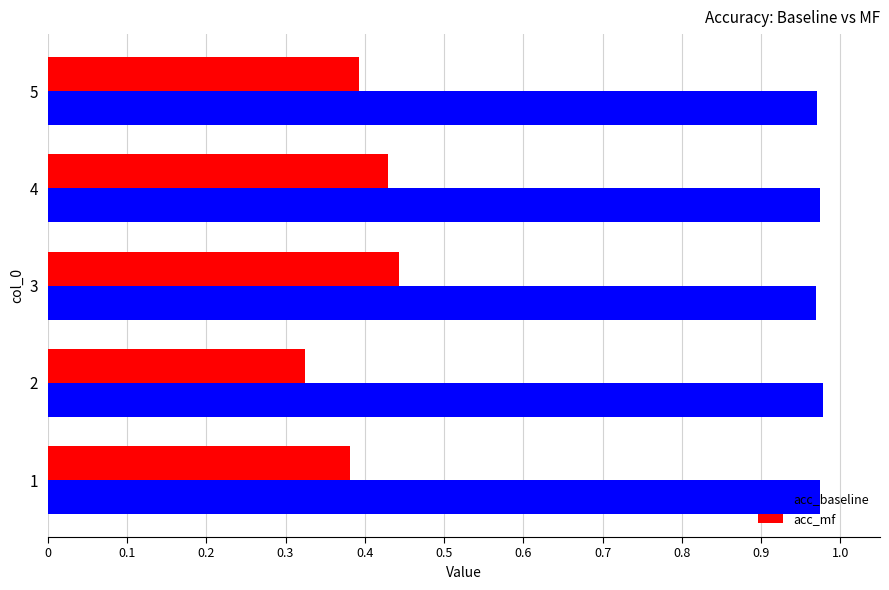

Which series has the widest spread of values?

acc_mf